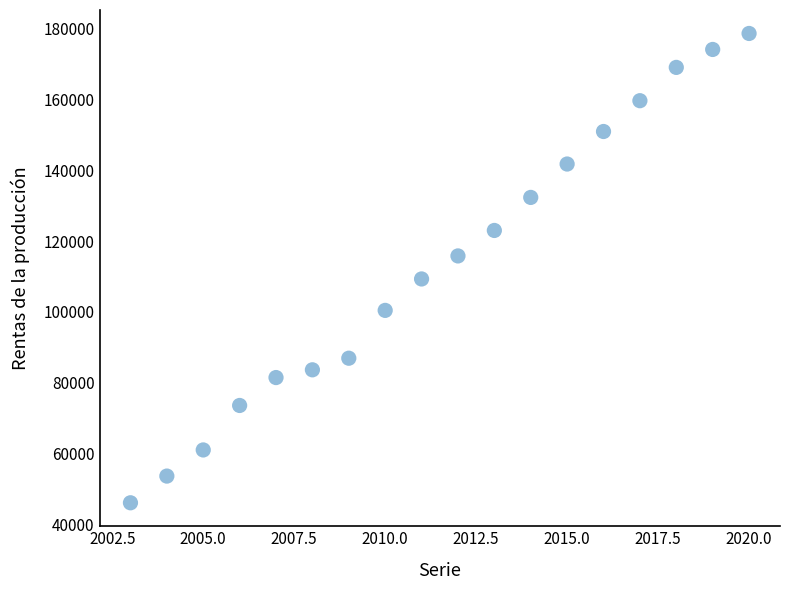

What is the range of Y values (max minus min)?

132371